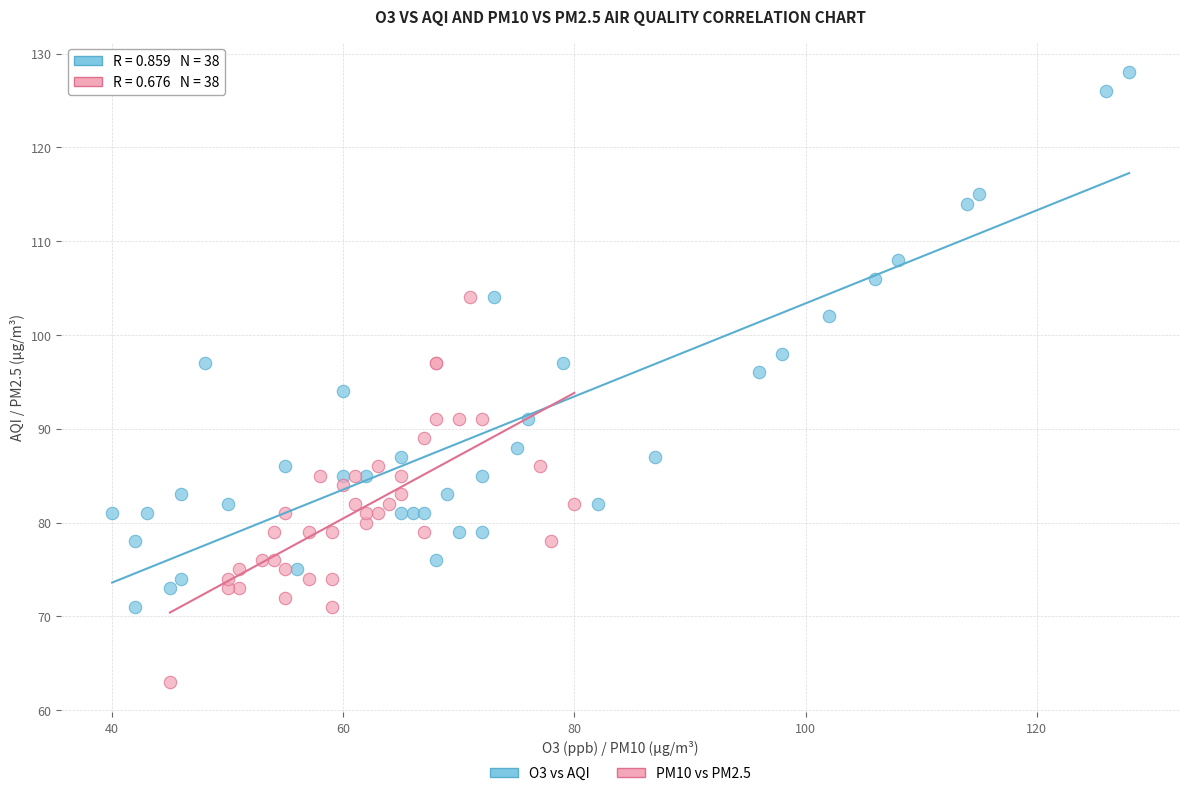

Which series has the largest Y range (max minus min)?

O3 vs AQI